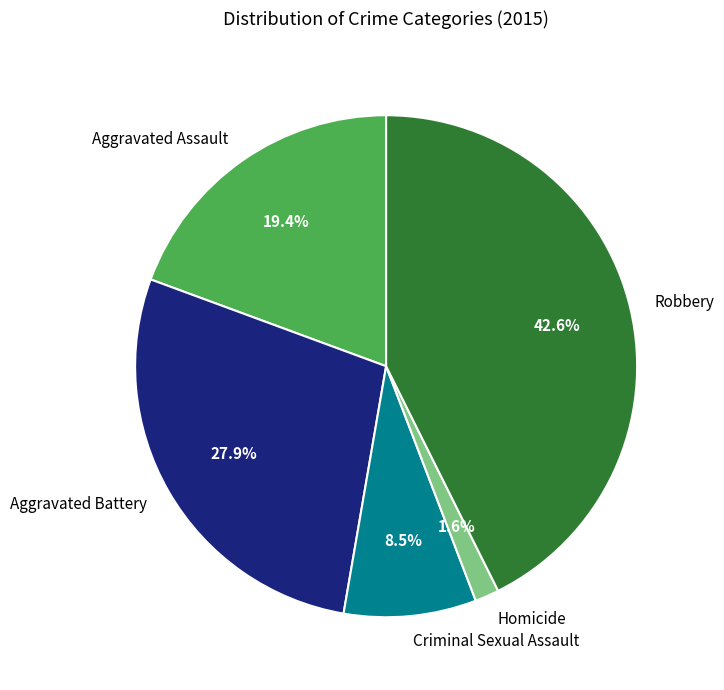

Which category has the biggest portion of the pie?

Robbery